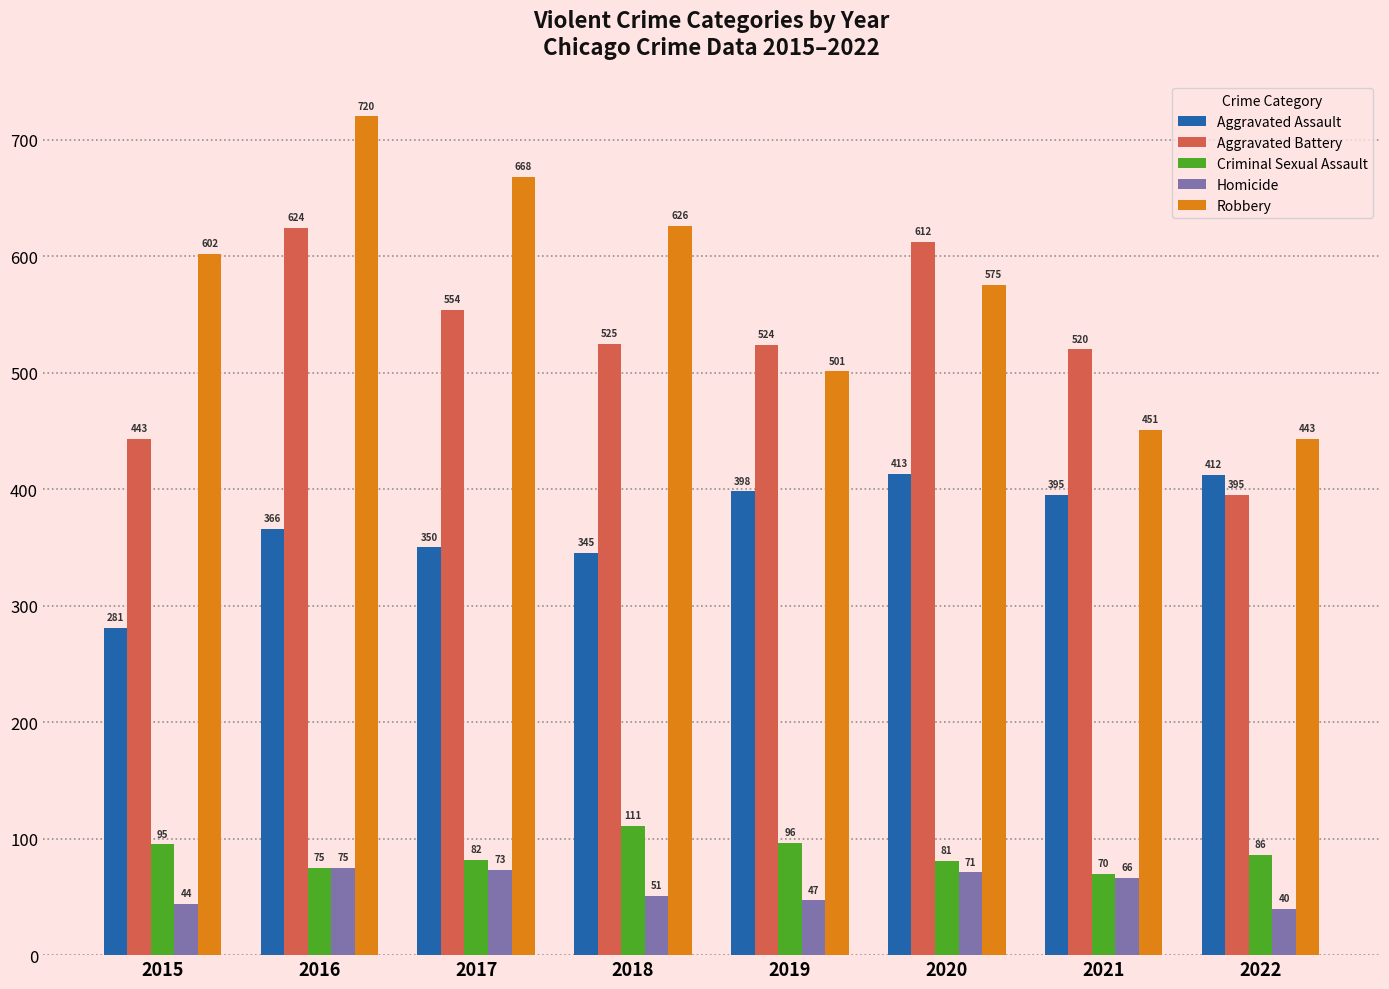

At 2019, list the series in order from smallest to largest.

Homicide, Criminal Sexual Assault, Aggravated Assault, Robbery, Aggravated Battery